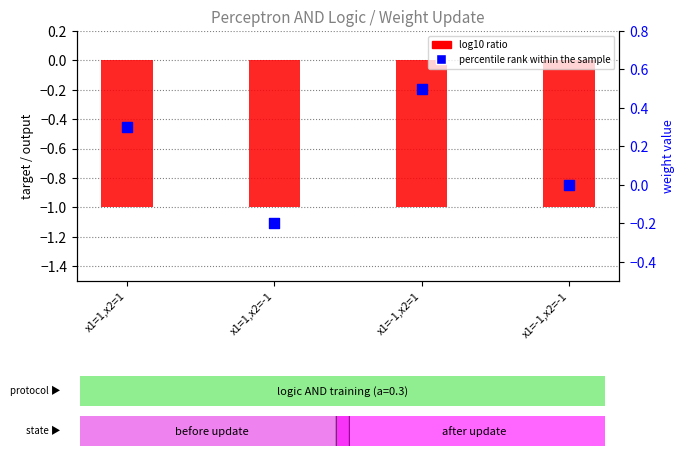

At how many categories does at least one series exceed 0?

2